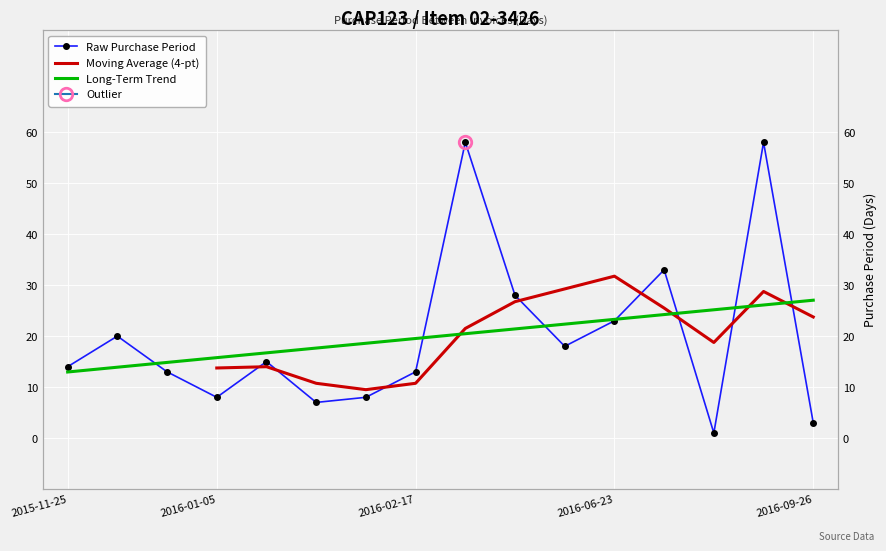

How many data points are less than 15?

8